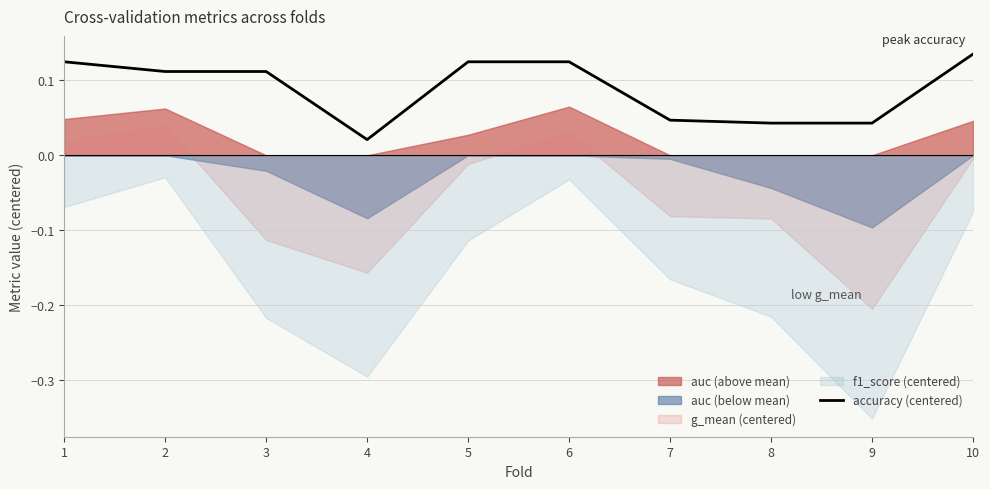

Reading left to right, transcribe all the data shown in this chart.

1=0.1	2=0.1	3=0.1	4=0.0	5=0.1	6=0.1	7=0.0	8=0.0	9=0.0	10=0.1